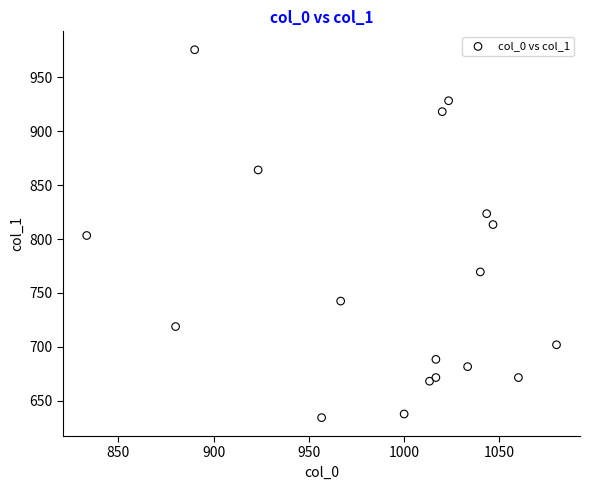

What is the range of X values (max minus min)?

246.7